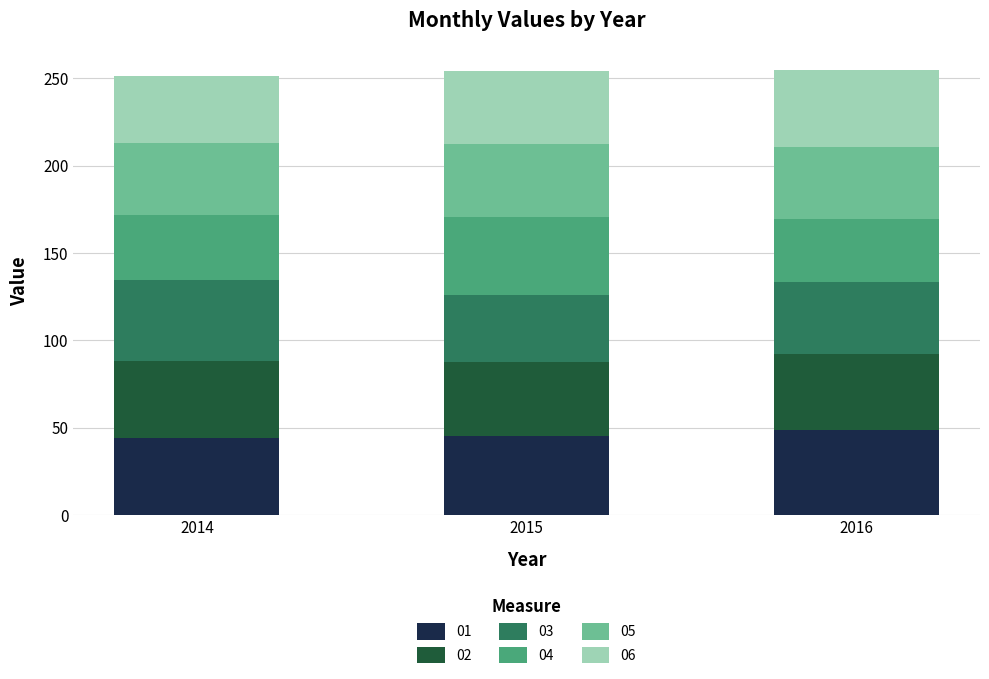

What is the minimum value for 01?

44.2